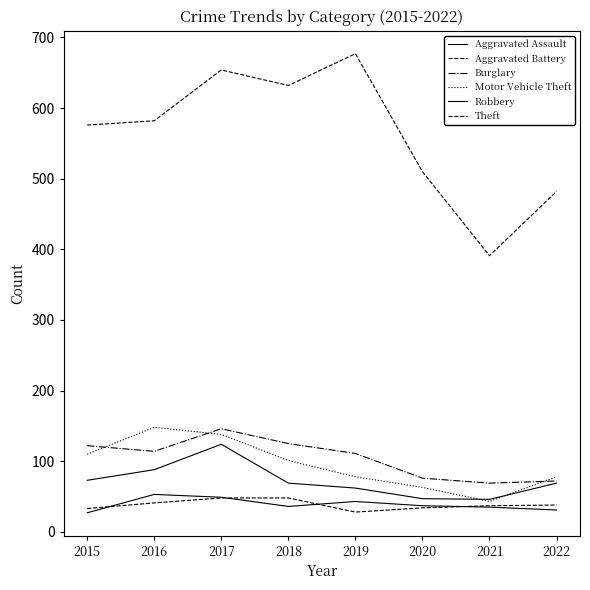

The Aggravated Battery series shows 63 at 2017. True or false?

False